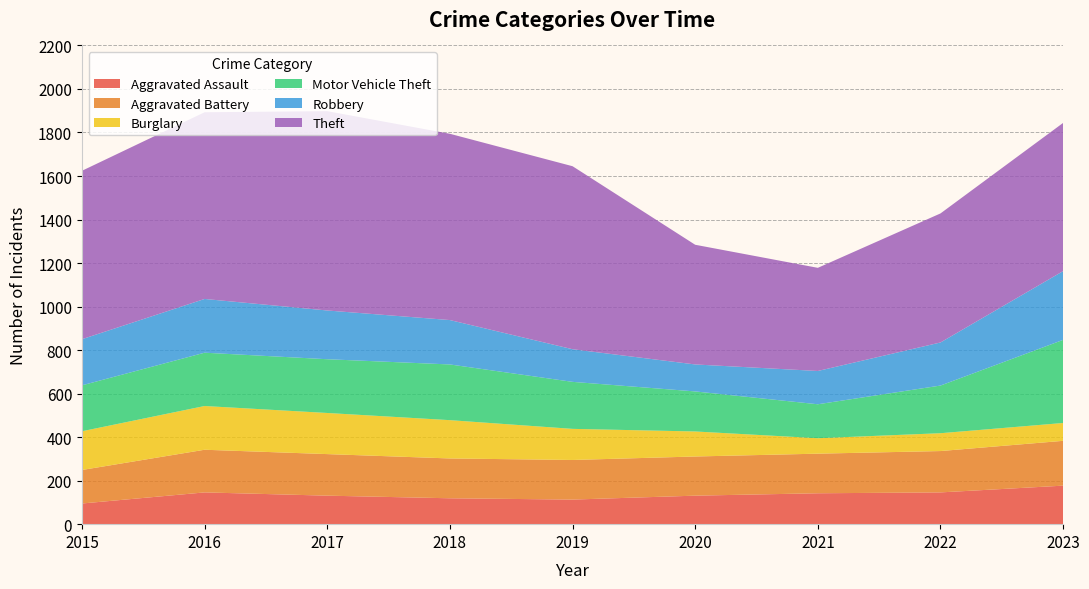

Reading left to right, extract all data points from this chart.

Aggravated Assault: 2015=95	2016=146	2017=131	2018=119	2019=113	2020=131	2021=142	2022=146	2023=177
Aggravated Battery: 2015=154	2016=196	2017=191	2018=183	2019=182	2020=180	2021=182	2022=190	2023=206
Burglary: 2015=178	2016=201	2017=189	2018=176	2019=143	2020=115	2021=71	2022=82	2023=82
Motor Vehicle Theft: 2015=211	2016=245	2017=247	2018=256	2019=216	2020=184	2021=156	2022=219	2023=382
Robbery: 2015=212	2016=247	2017=224	2018=204	2019=150	2020=124	2021=153	2022=198	2023=316
Theft: 2015=774	2016=858	2017=916	2018=856	2019=841	2020=550	2021=474	2022=593	2023=681